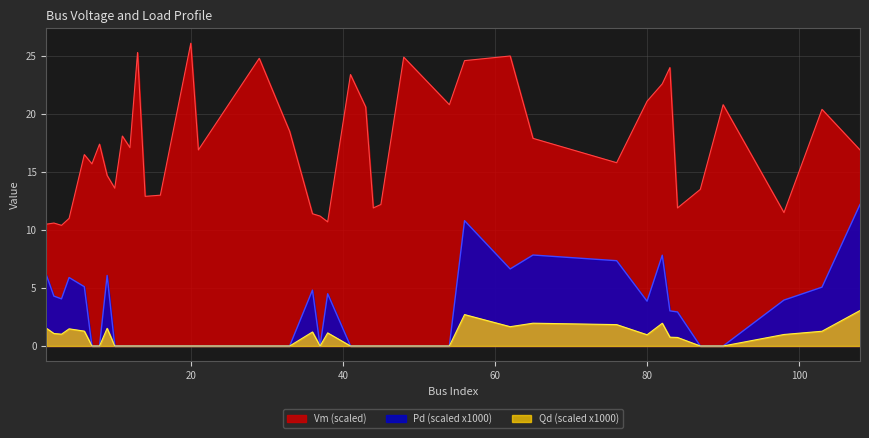

What is the difference between the highest and lowest values at 103?

19.1